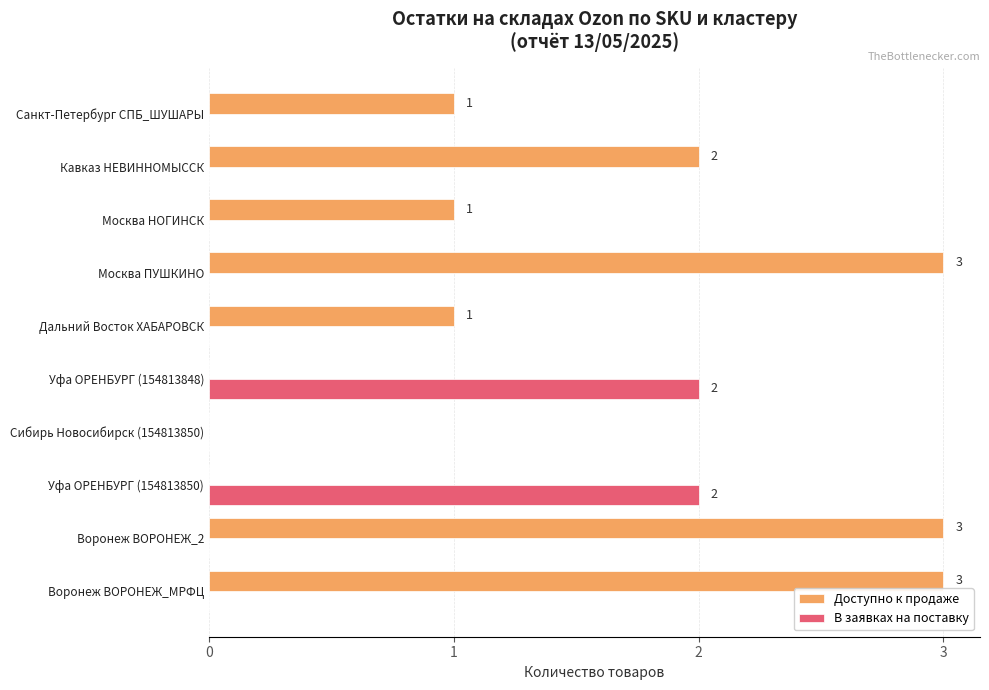

Is the value of Доступно к продаже at Кавказ НЕВИННОМЫССК greater than the value of В заявках на поставку at Санкт-Петербург СПБ_ШУШАРЫ?

Yes